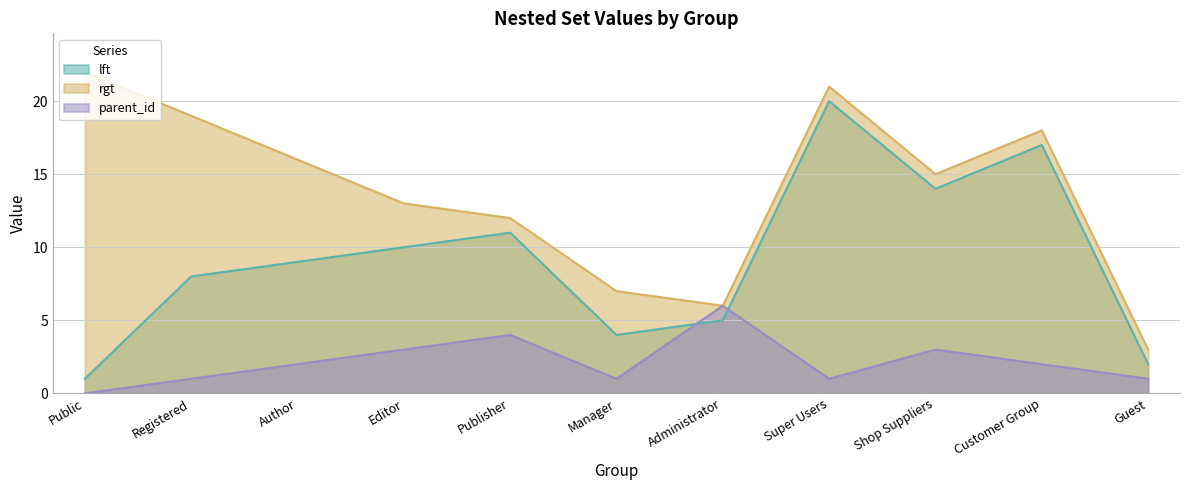

Between Super Users and Registered, which is larger?

Super Users